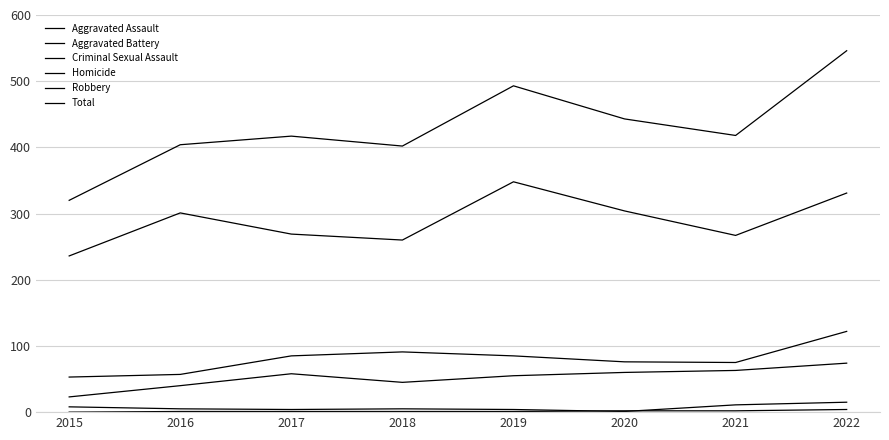

What is the value of the Aggravated Assault point at the 1st from the left?

23